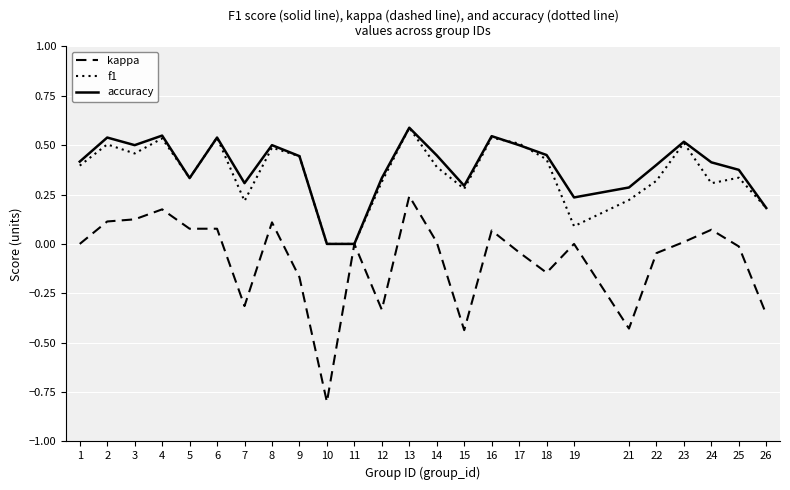

What is the greatest value displayed?

0.6